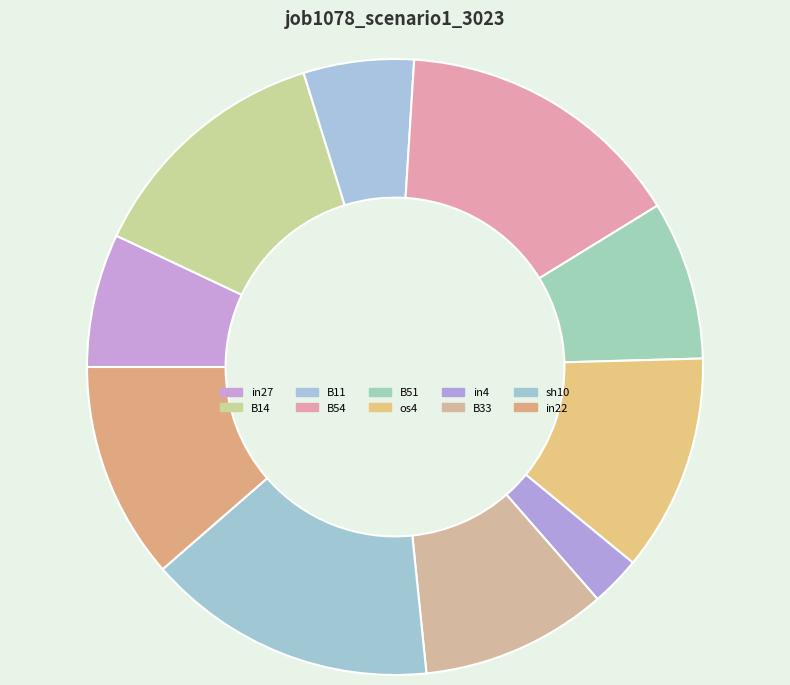

What percentage is NOT represented by B51?

91.7%